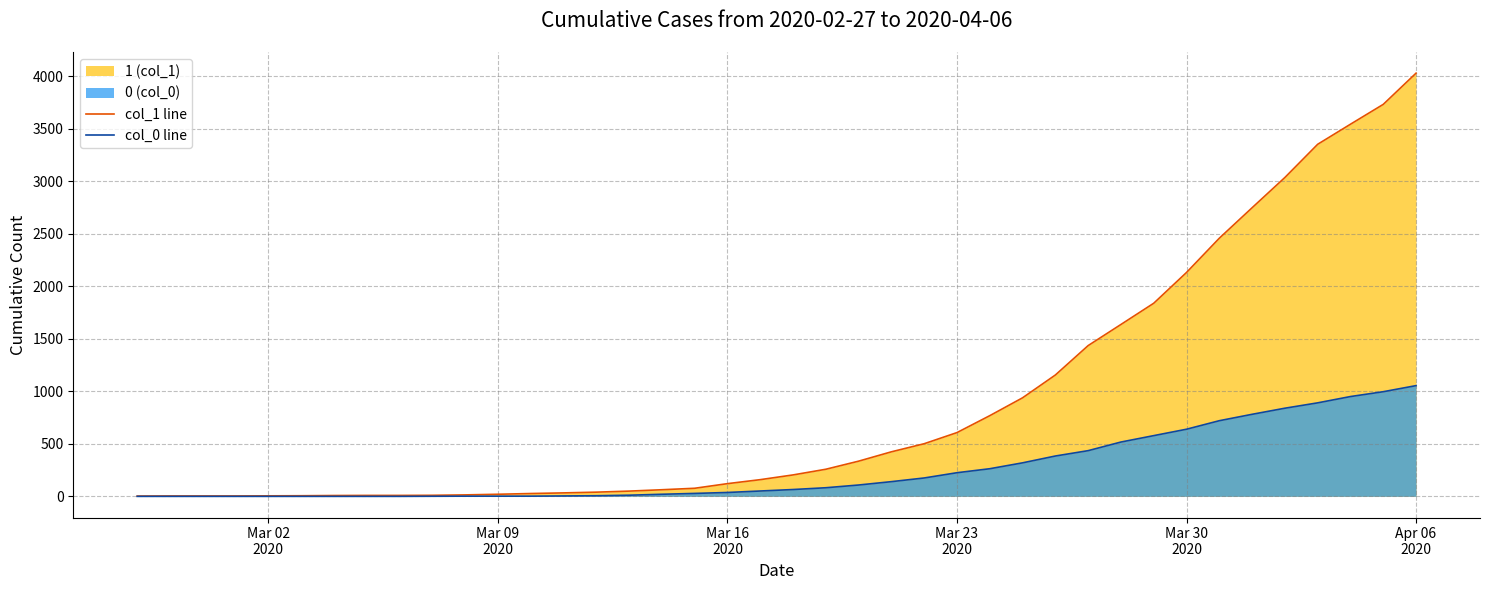

What is the average value of the col_0 line series?

258